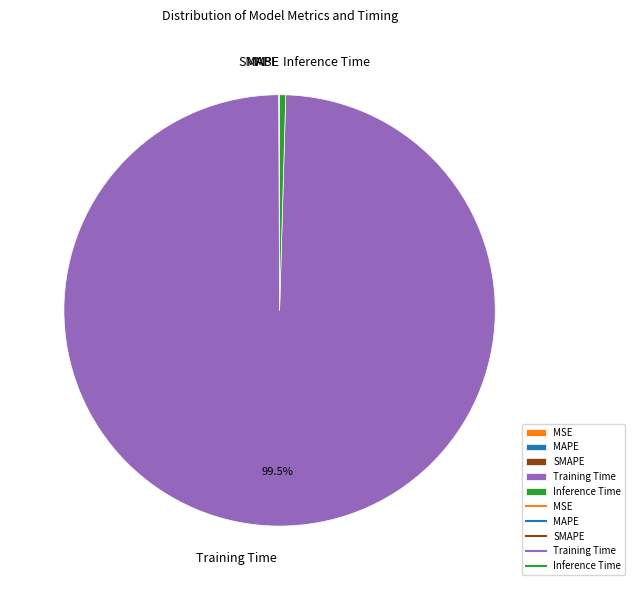

Does Inference Time account for over 50% of the chart?

No